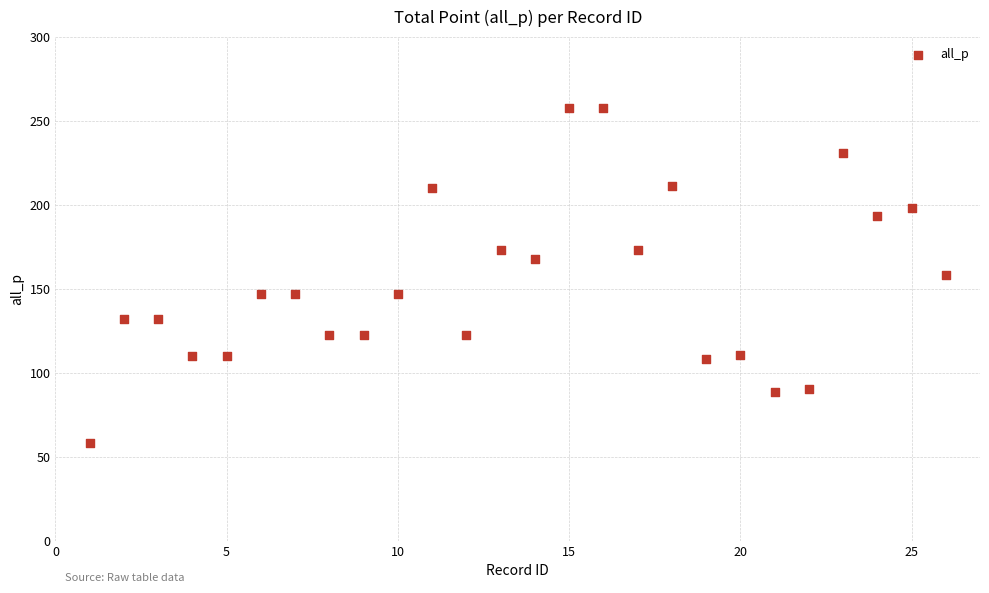

What is the range of X values (max minus min)?

25.0